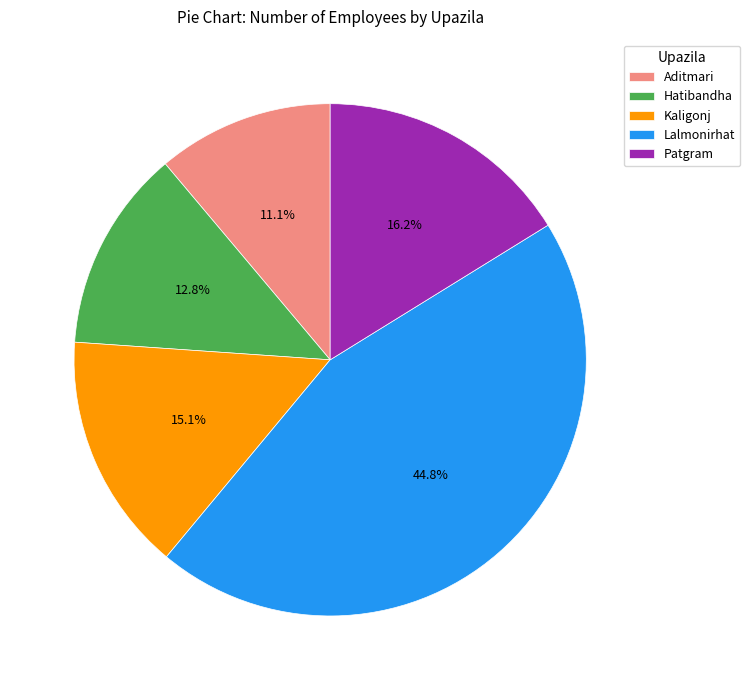

What percentage is the Hatibandha slice, to the nearest percent?

13%